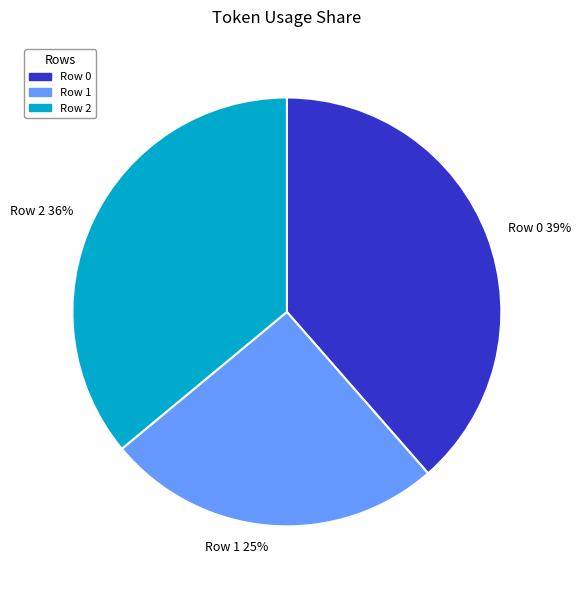

Which has a higher value, Row 2 36% or Row 0 39%?

Row 0 39%